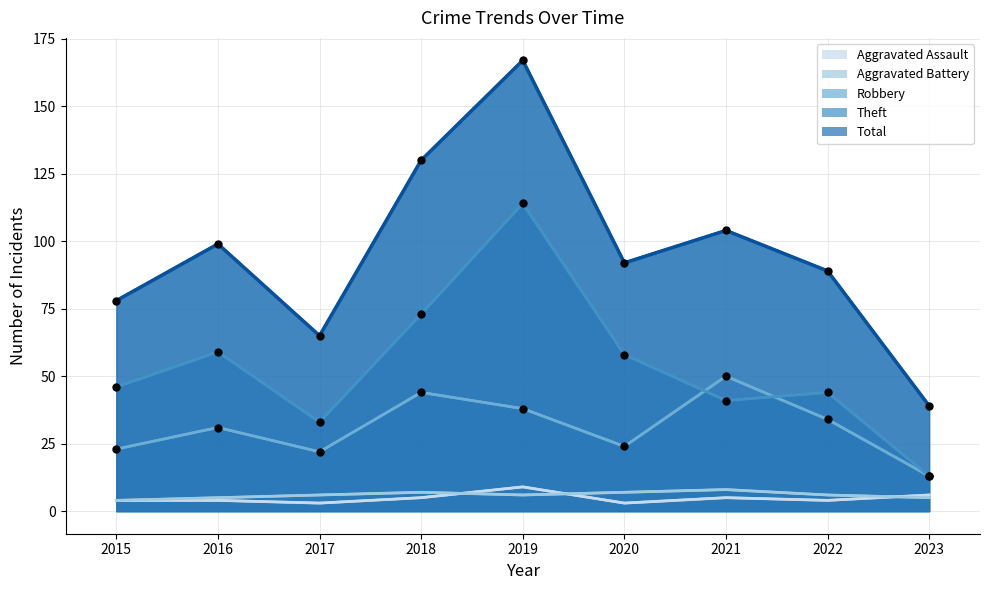

Between 2023 and 2022, which is larger?

2022